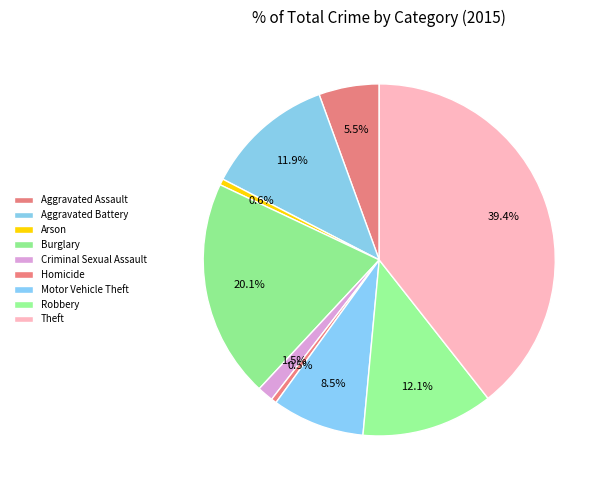

To the nearest percent, what is the difference between the largest and smallest slice percentages?

39%